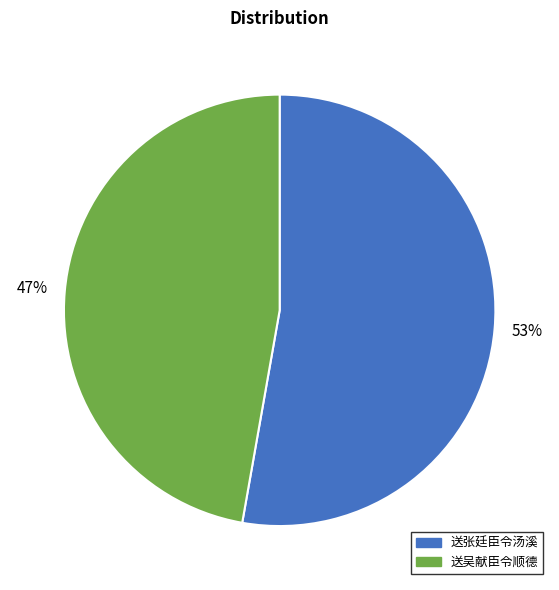

How many segments does this pie chart have?

2